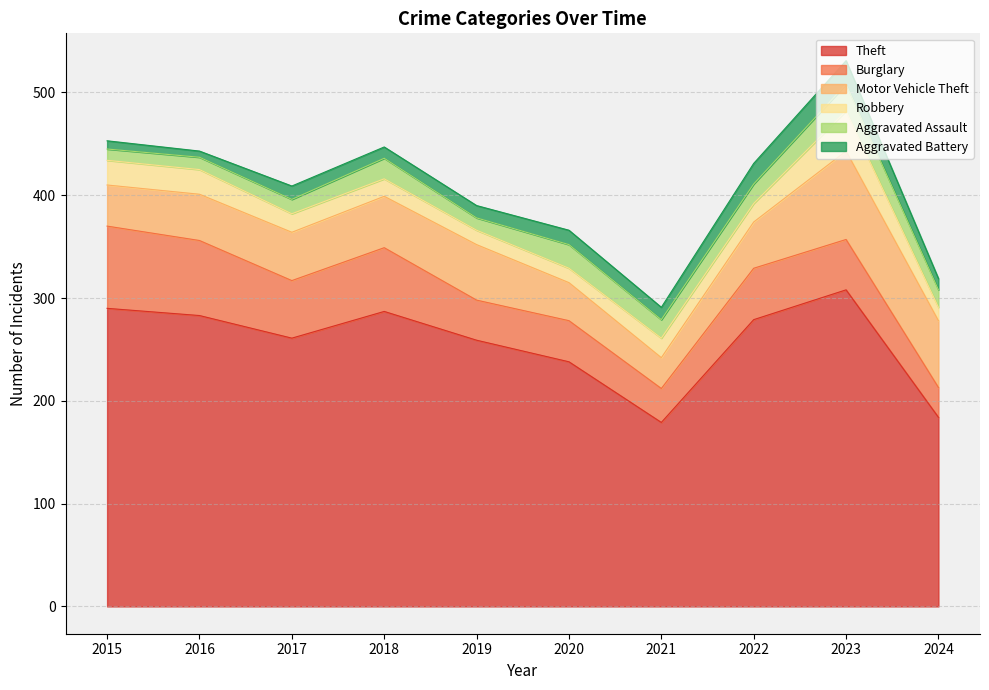

Does the chart display data point markers on the line(s)?

No